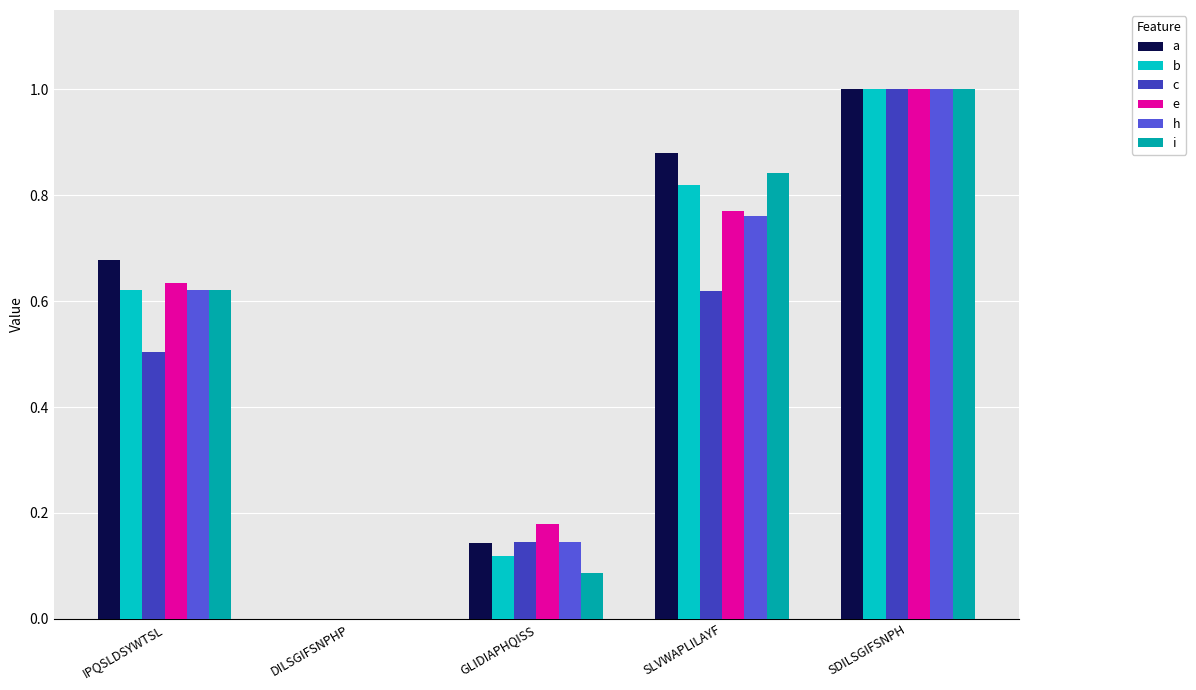

True or false: h has a value of 0.5 at DILSGIFSNPHP.

False